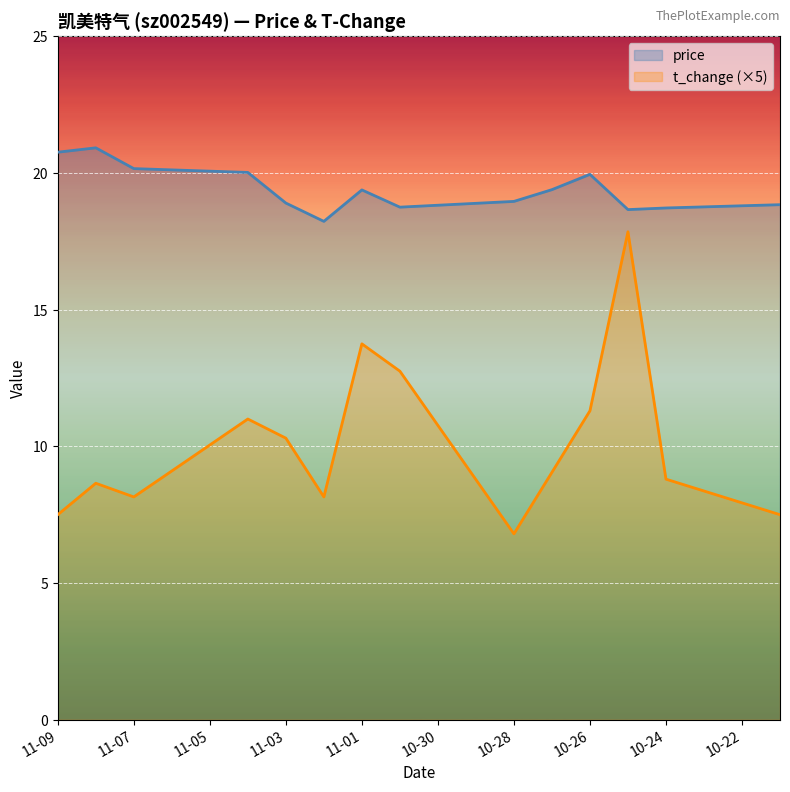

In t_change (×5), how many points are lower than both neighbors (excluding endpoints)?

3